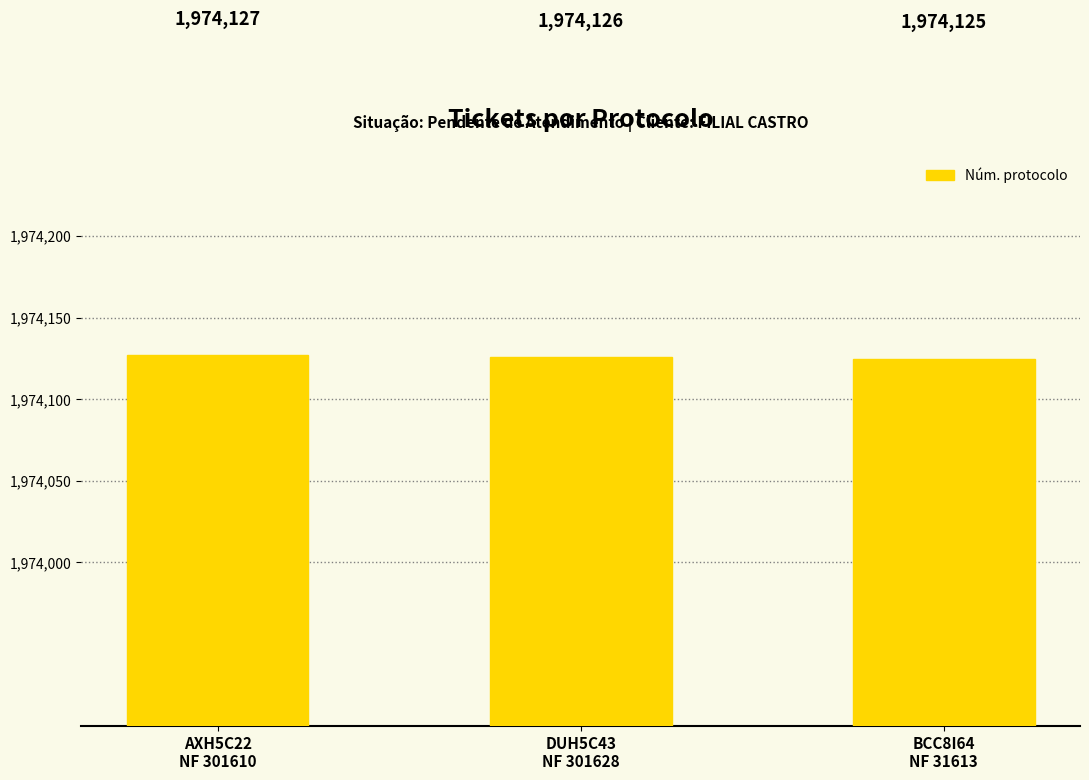

Reading left to right, extract all data points from this chart.

AXH5C22
NF 301610=1974127	DUH5C43
NF 301628=1974126	BCC8I64
NF 31613=1974125